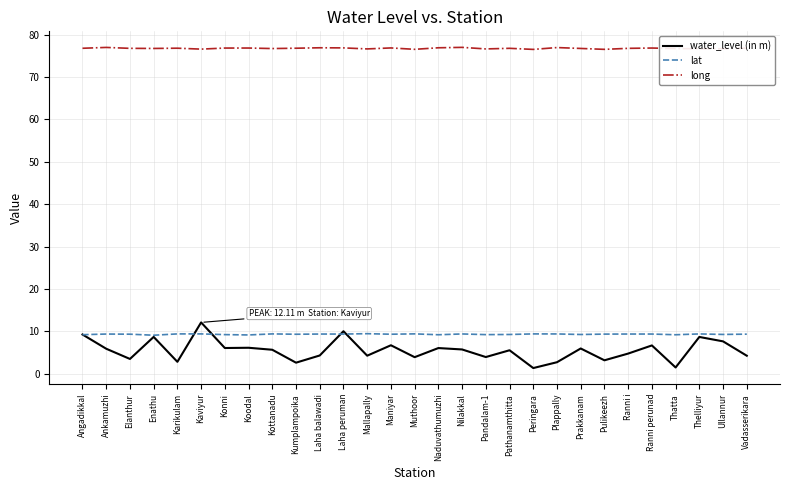

What is the difference between the highest and lowest values at Laha peruman?

67.5